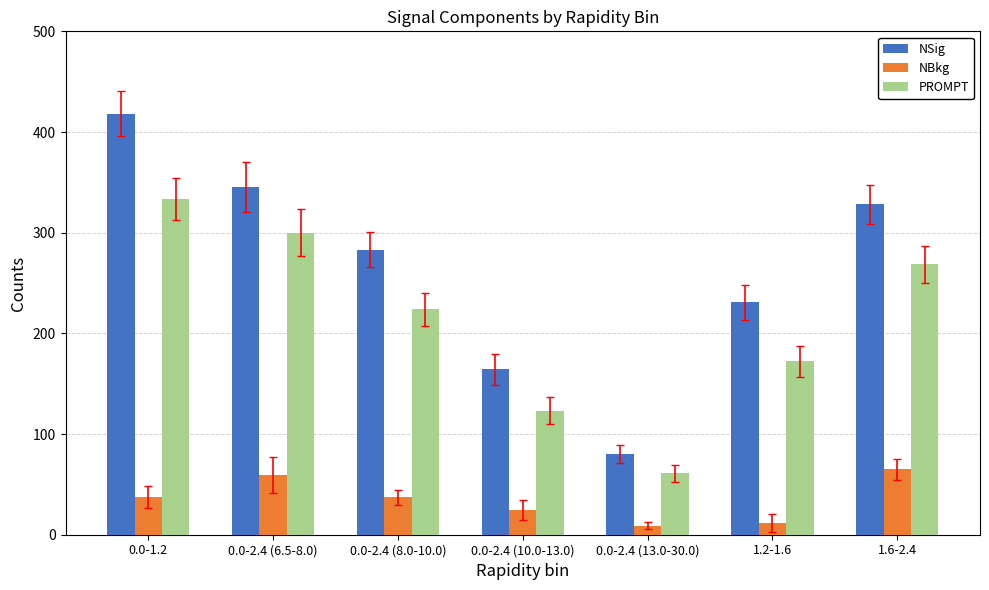

How many bars are there in each group?

3